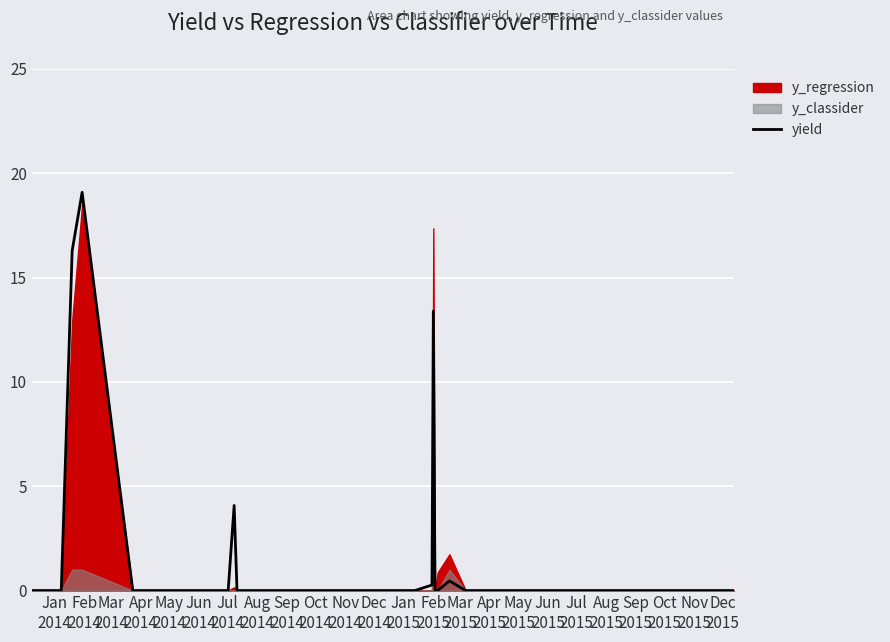

Reading right to left, transcribe all the data shown in this chart.

0.0	0.0	0.0	0.0	0.0	0.0	0.0	0.0	0.0	0.0	0.0	0.0	0.0	0.0	0.0	0.5	0.0	0.0	13.4	0.3	0.0	0.0	0.0	0.0	0.0	0.0	0.0	0.0	0.0	0.0	4.1	0.0	0.0	0.0	0.0	0.0	19.1	16.3	0.0	0.0